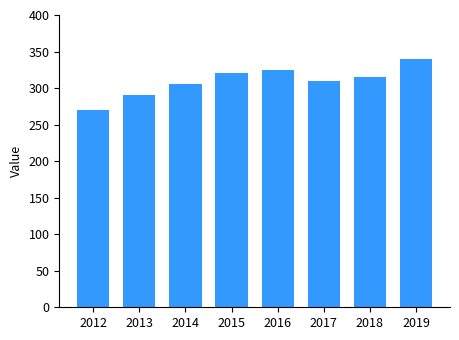

Reading left to right, list all the values displayed in this chart.

270	290	305	320	325	310	315	340